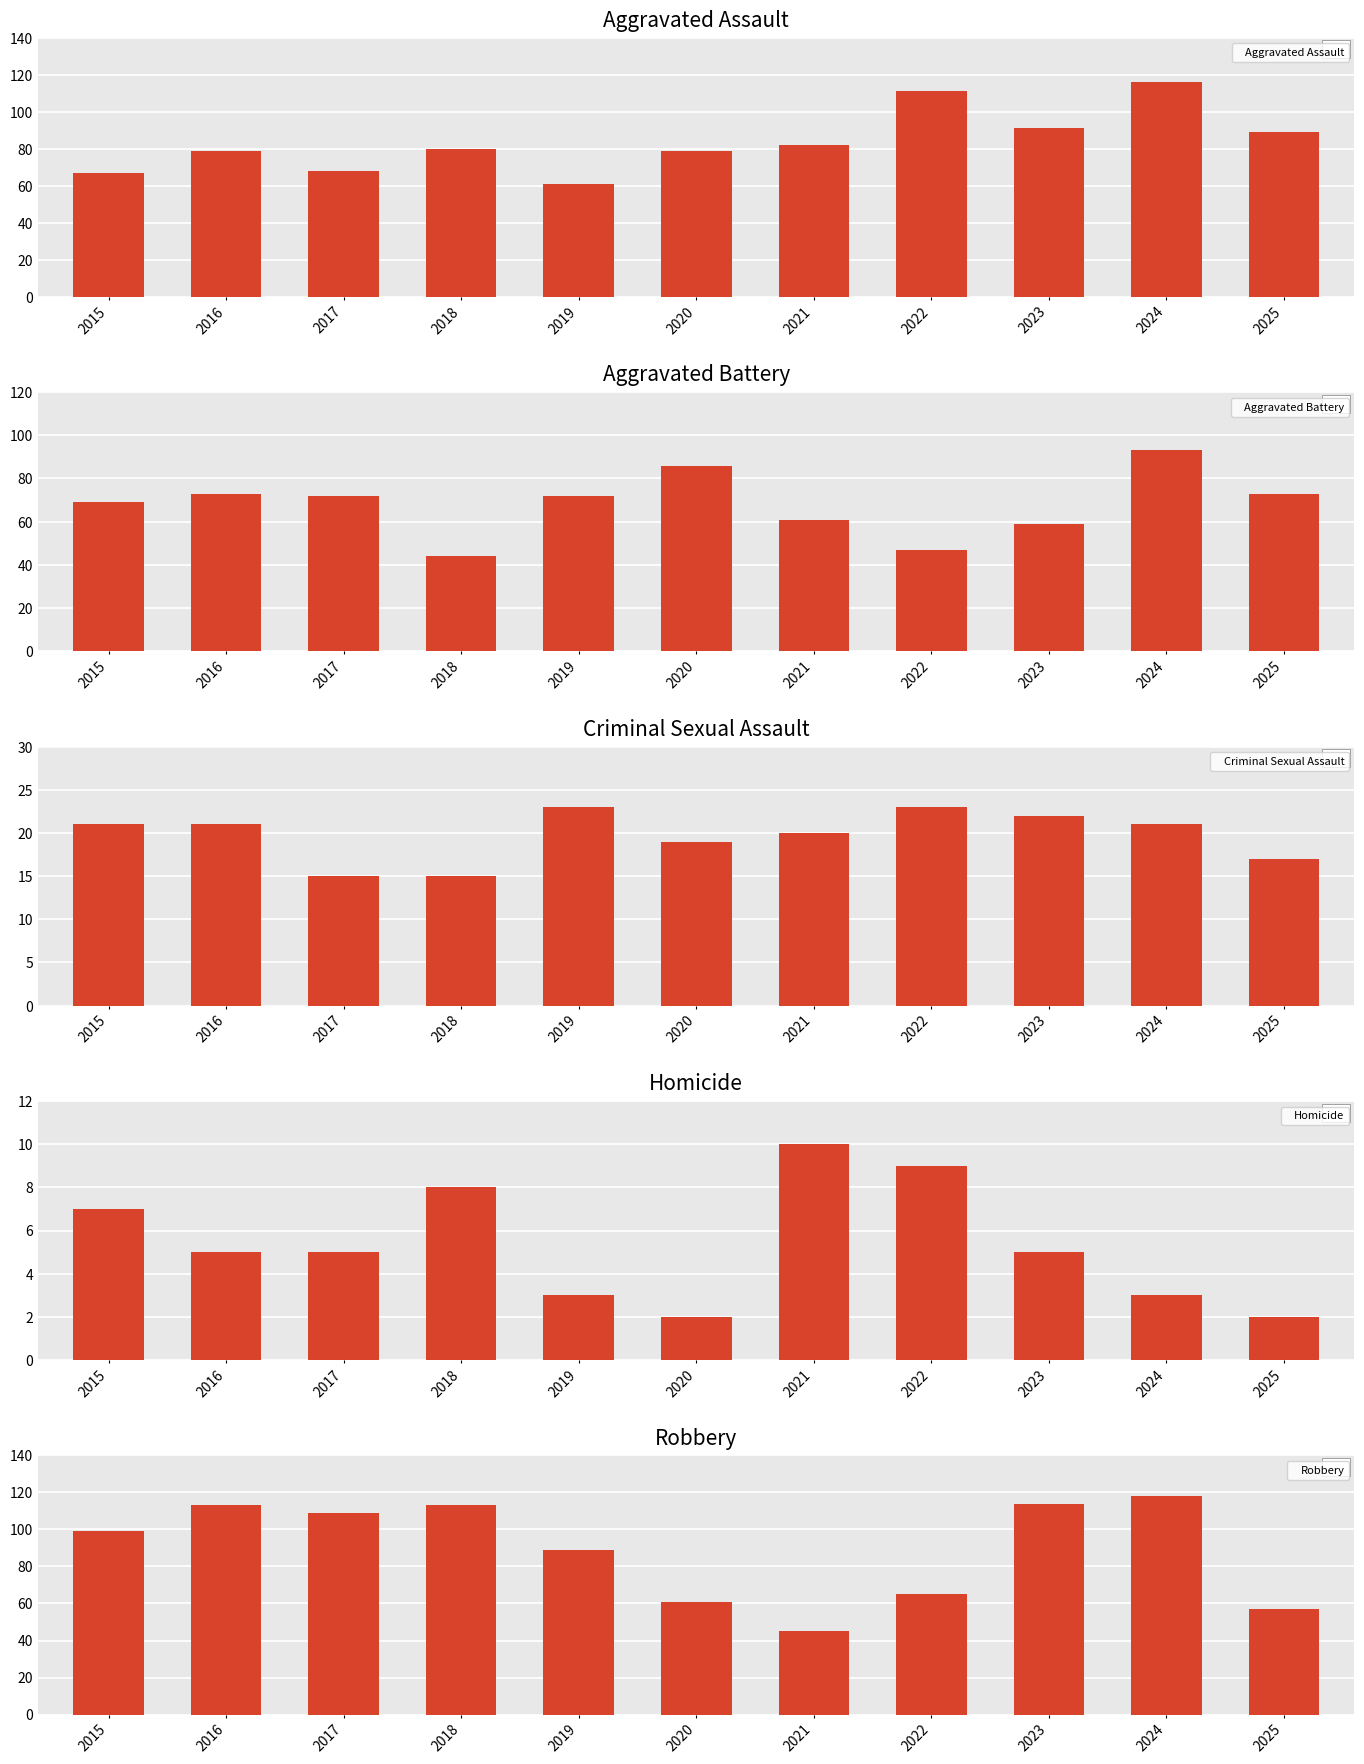

What is the sum of all Aggravated Assault values?

923